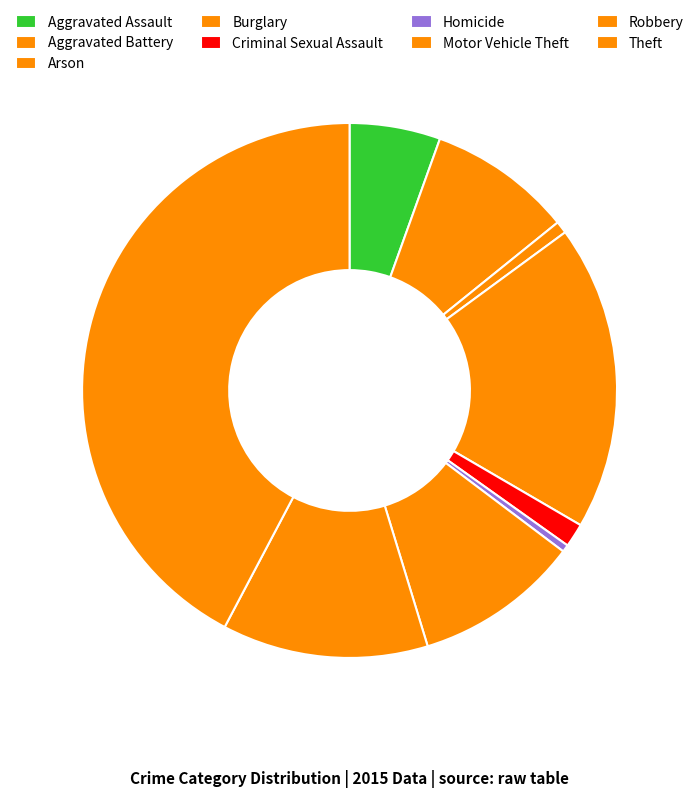

To the nearest percent, what is the difference between the Theft and Homicide slice percentages?

42%